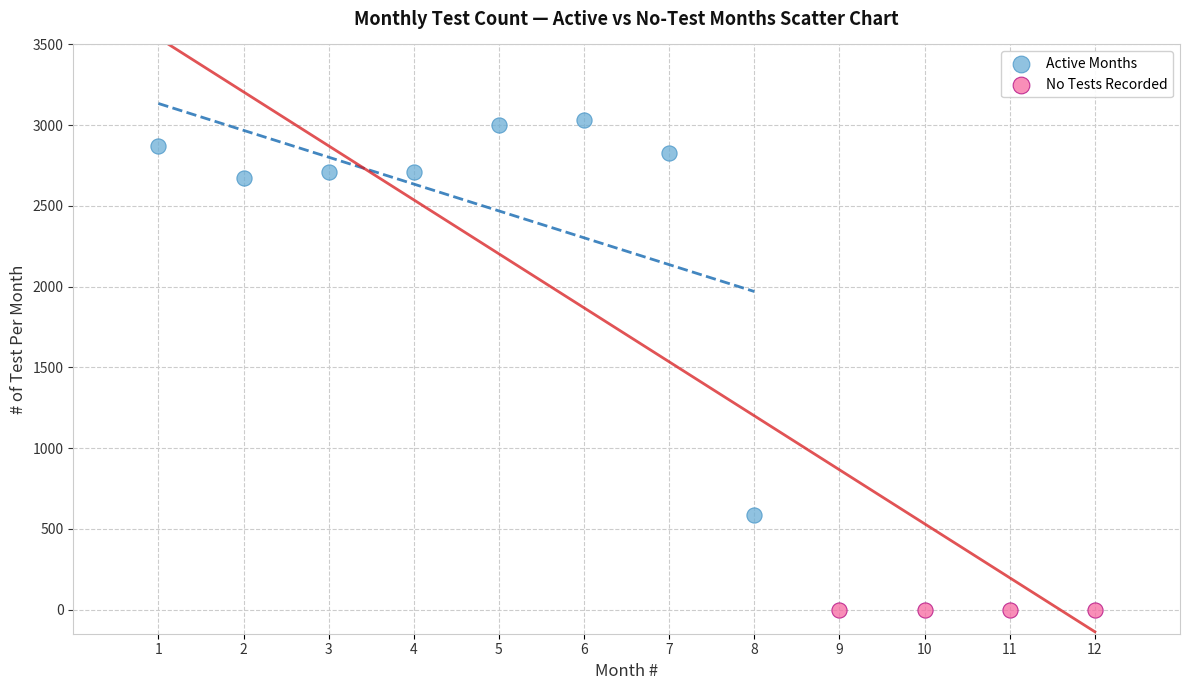

Which series contains the highest Y value?

Active Months